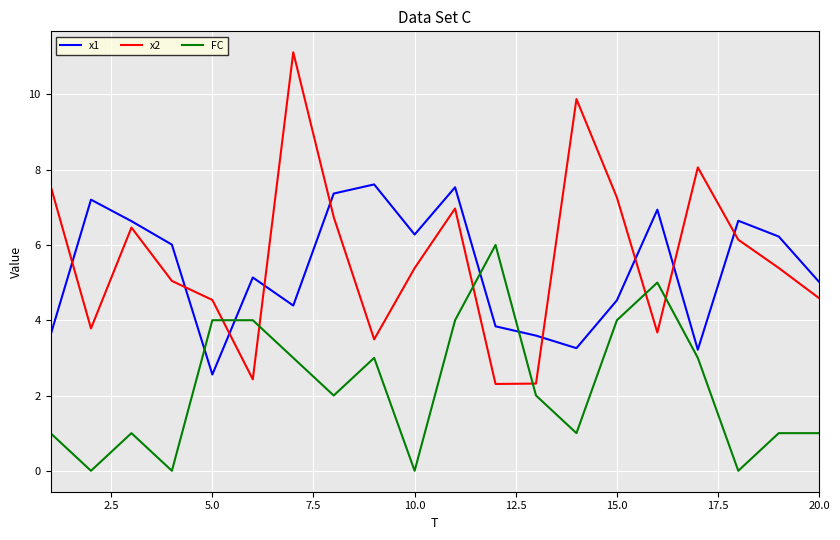

What is the difference between the maximum and minimum values in the x1 series?

5.1